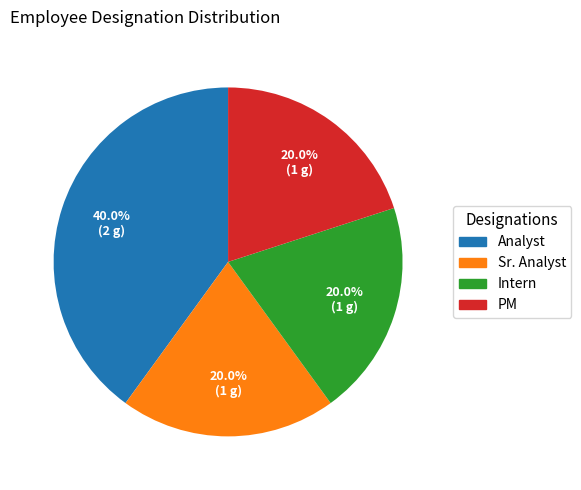

How many segments does this pie chart have?

4